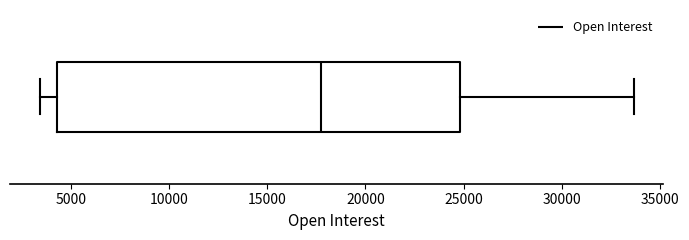

Where does the left whisker of the box end on the x-axis? The values are not printed on the chart, so give them approximately, as read against the axis.

3500